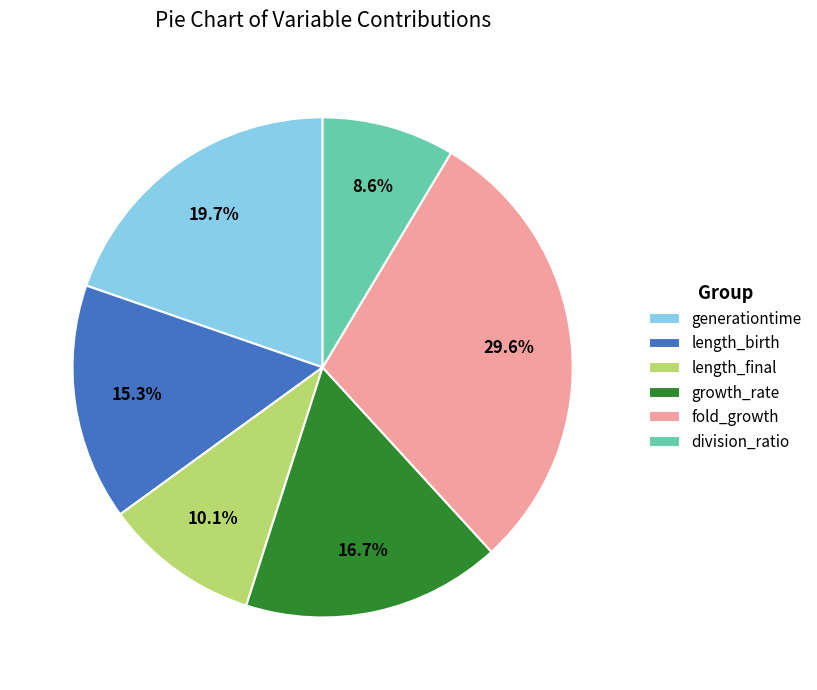

To the nearest percent, what portion does generationtime represent?

20%